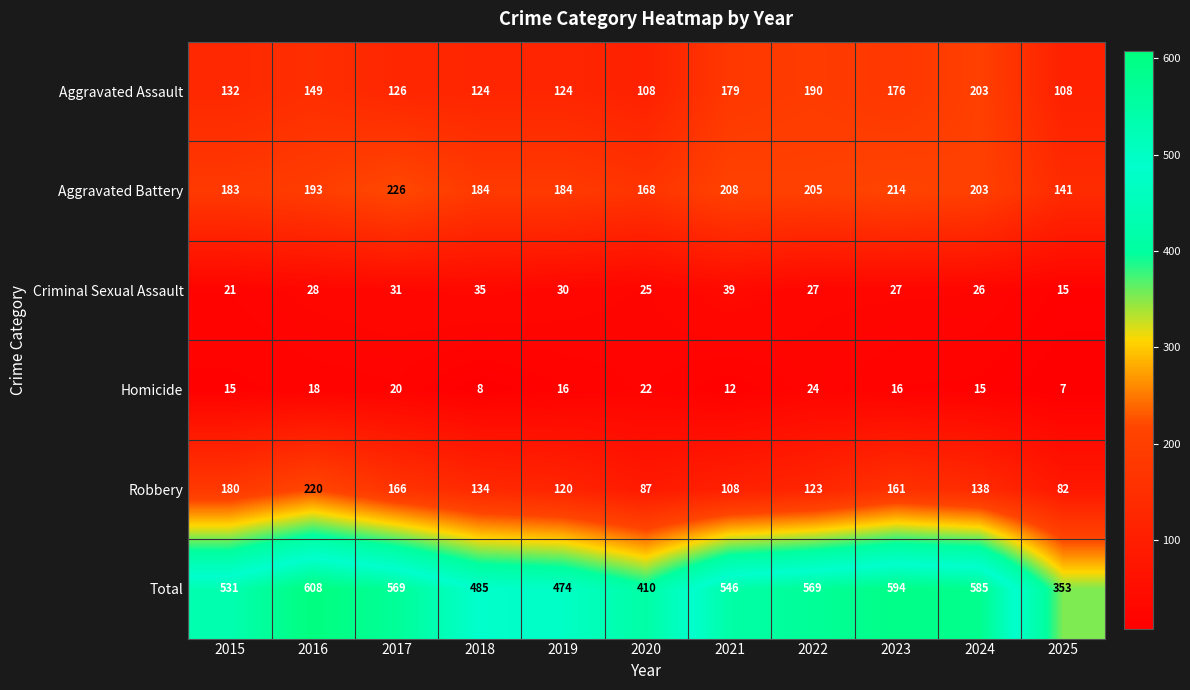

Where is Aggravated Battery nearest to the value 183?

2015